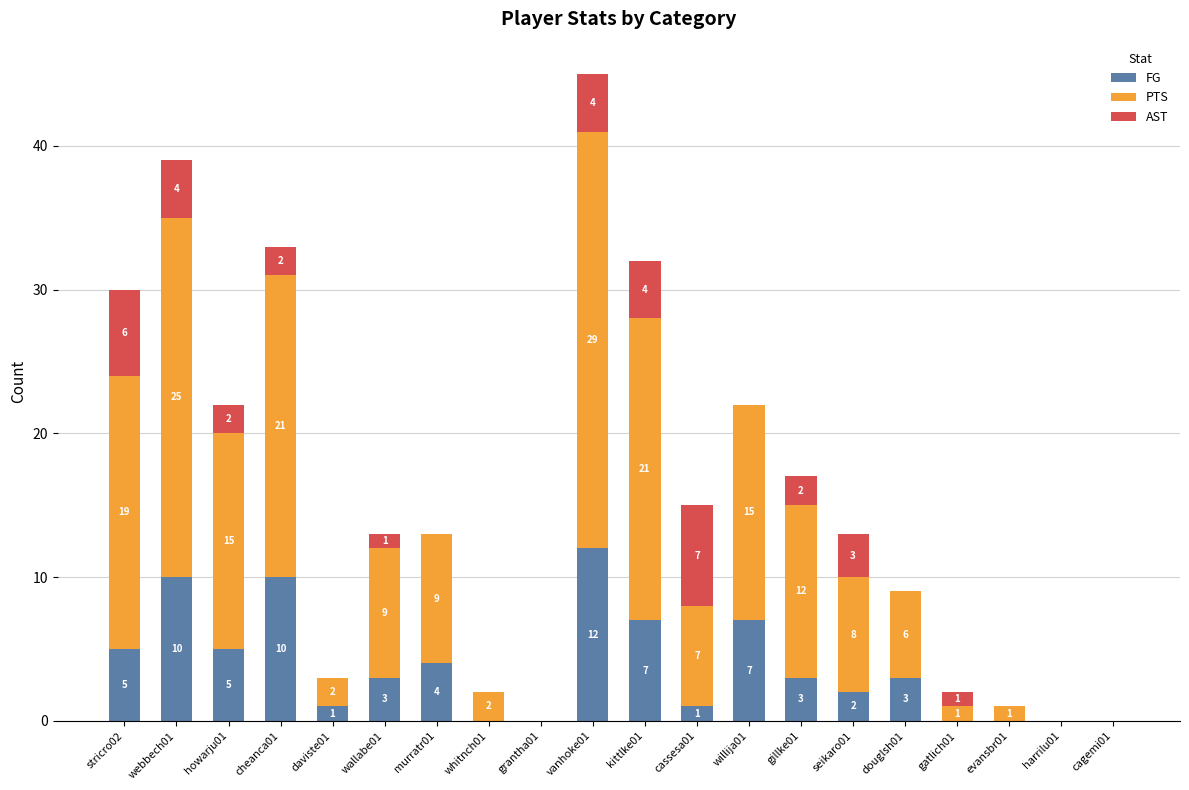

The value of FG at seikaro01 is 2. True or false?

True